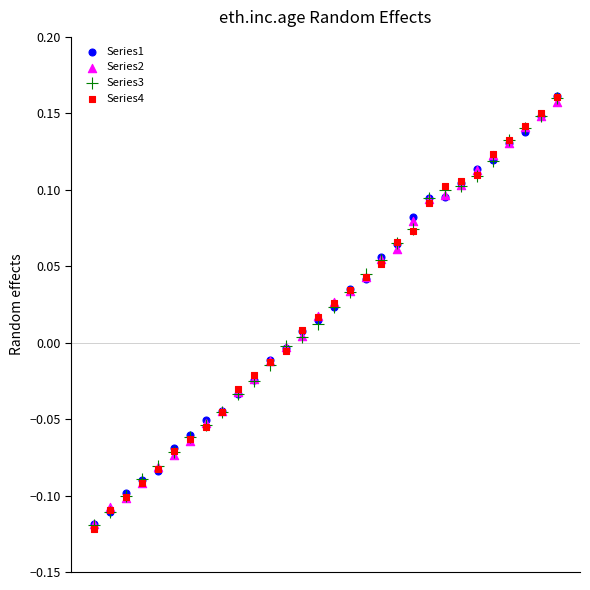

What are all the series names shown in the legend?

Series1, Series2, Series3, Series4